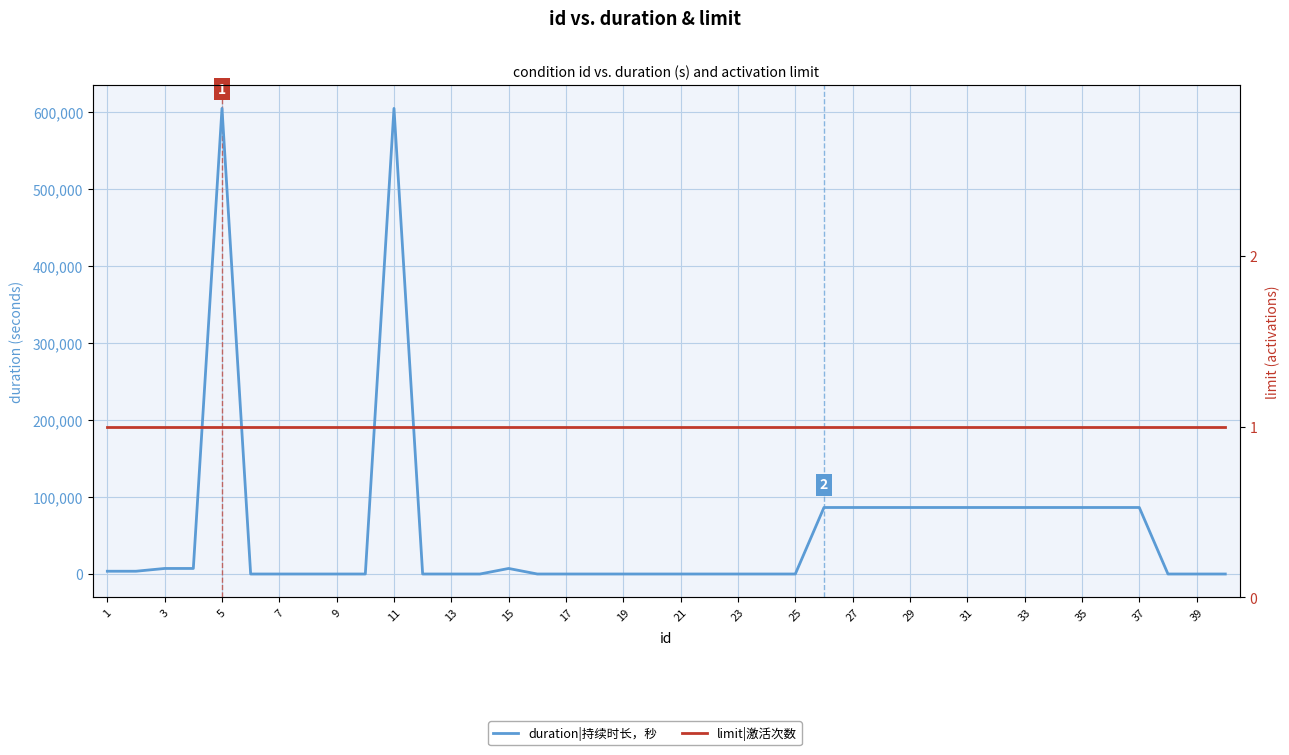

True or false: duration|持续时长，秒 and limit|激活次数 cross at least once.

True